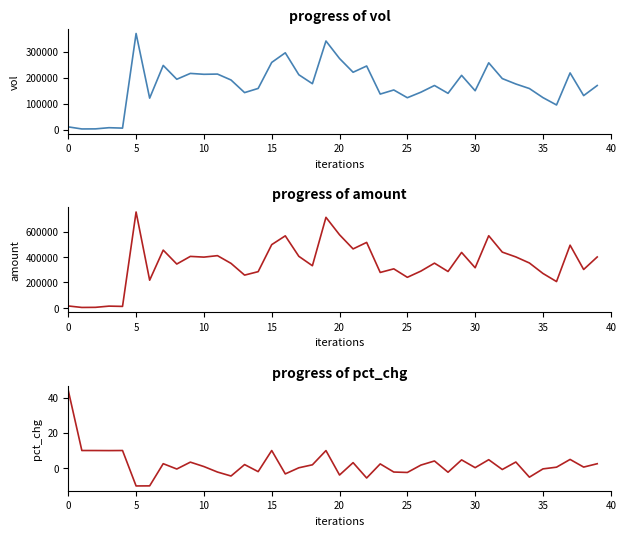

Which has a higher value, 35 or 23?

23